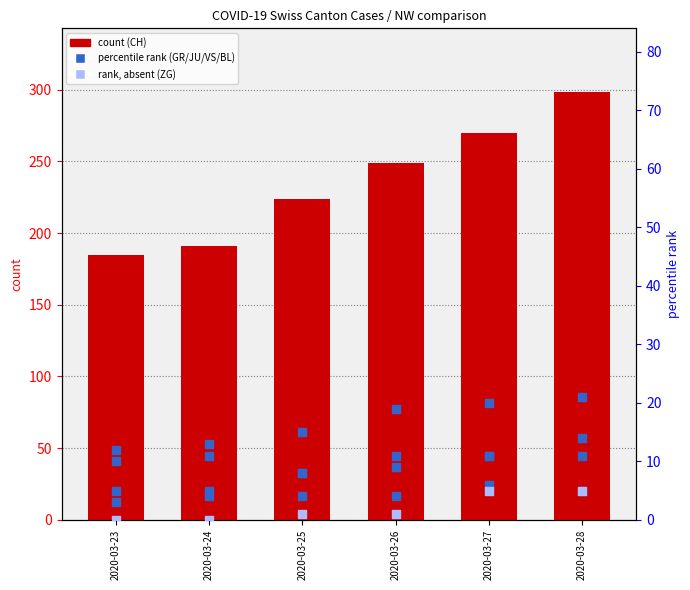

At which category is the sum across all series the highest?

2020-03-28